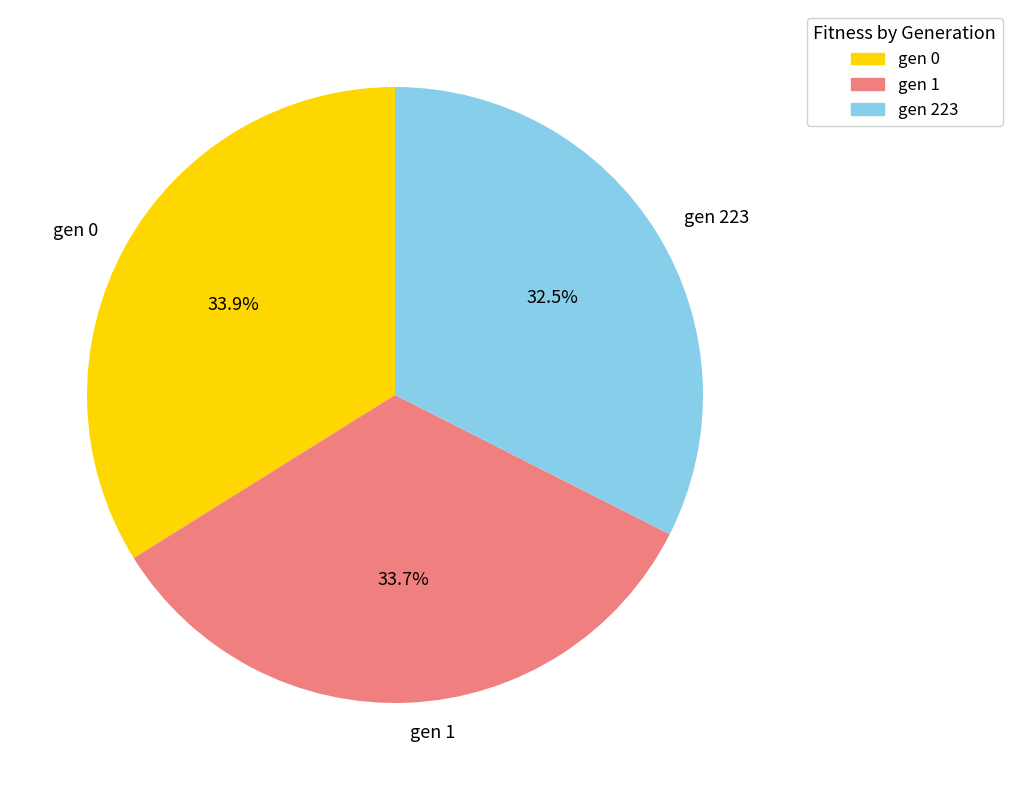

The gen 223 slice represents 47% of the pie. True or false?

False